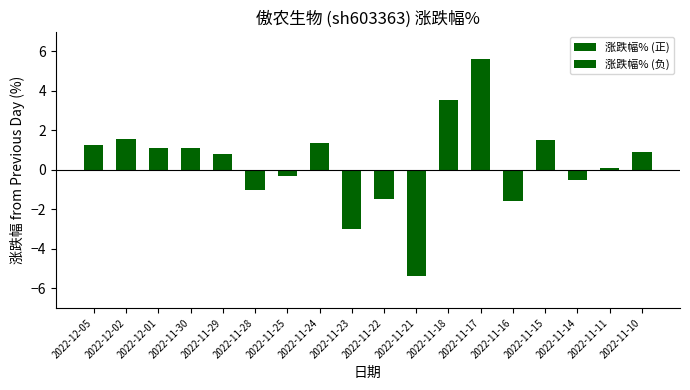

How many bars are there in each group?

2